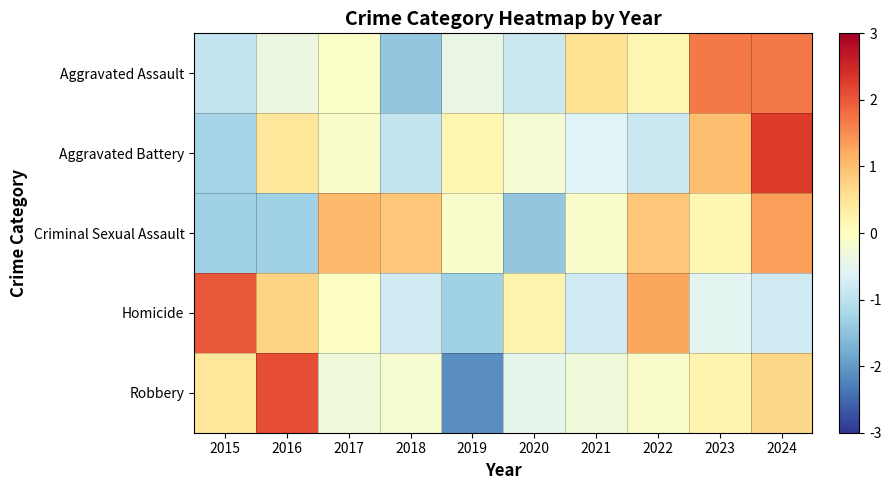

Which category has the lowest value across all series?

2019